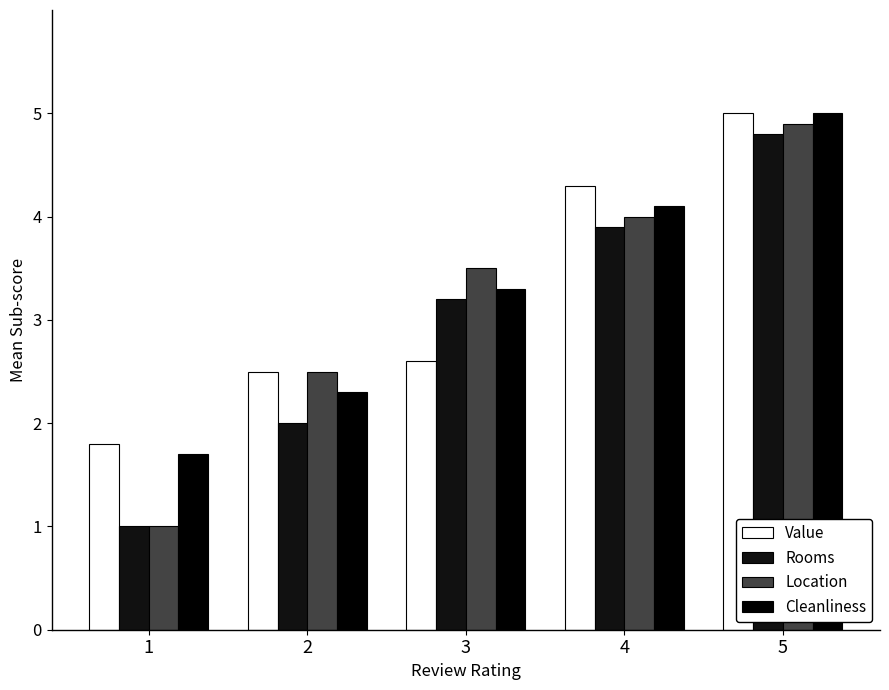

How many bars are there in each group?

4